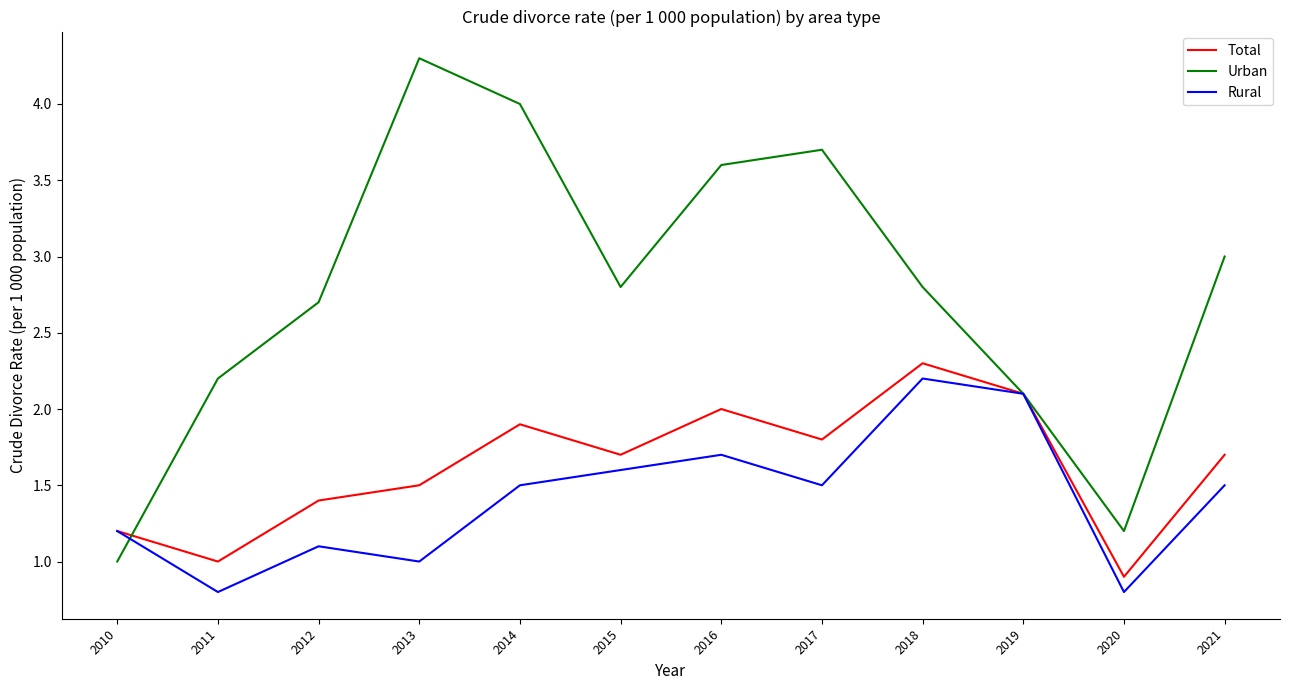

The Urban series shows 2.1 at 2019. True or false?

True